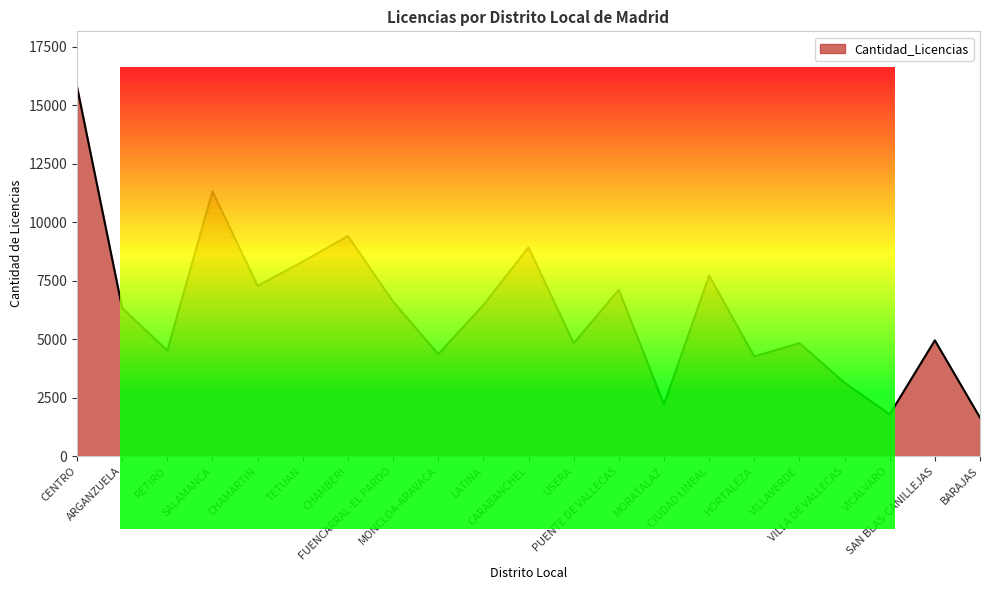

What is the difference between the maximum and minimum values?

14147